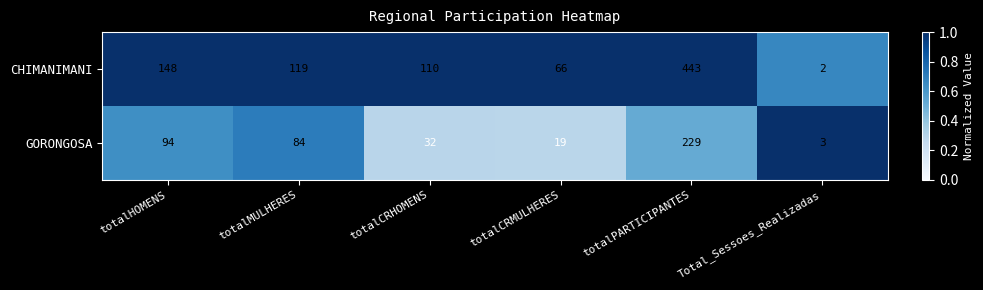

Reading right to left, transcribe all the data shown in this chart.

CHIMANIMANI: 2	443	66	110	119	148
GORONGOSA: 3	229	19	32	84	94